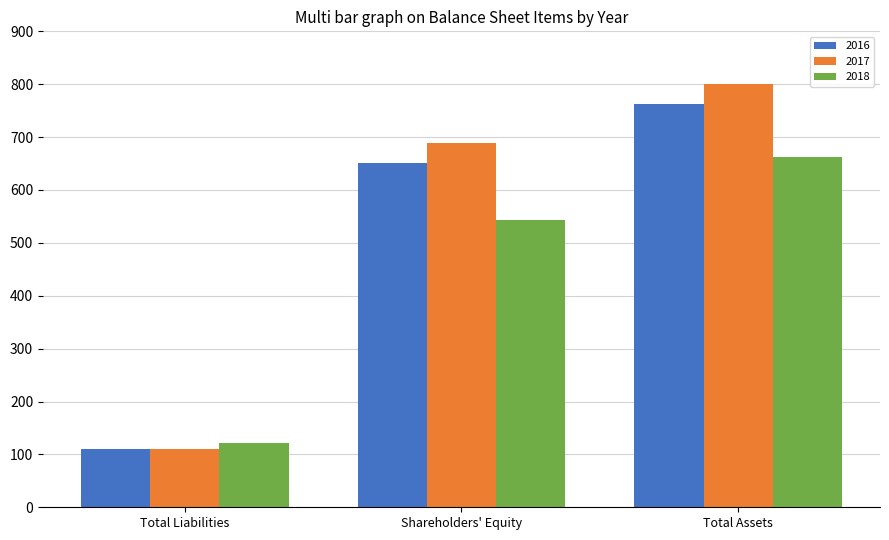

The value of 2017 at Total Assets is 450. True or false?

False